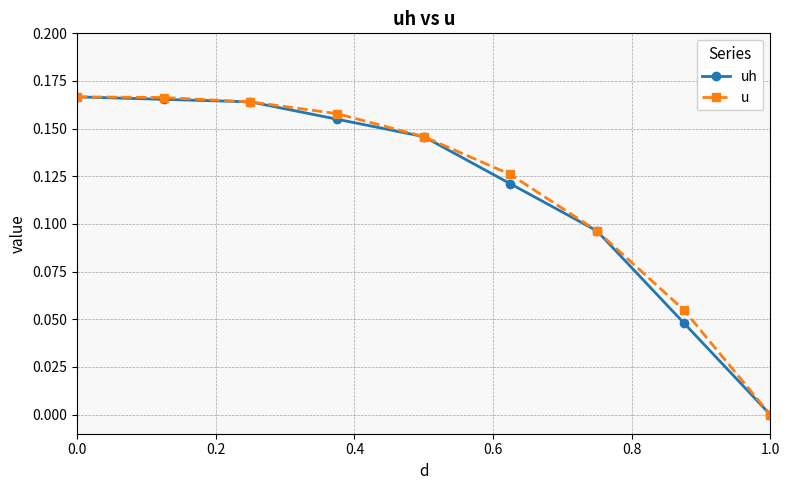

True or false: u has more than 1 interior local peaks.

False